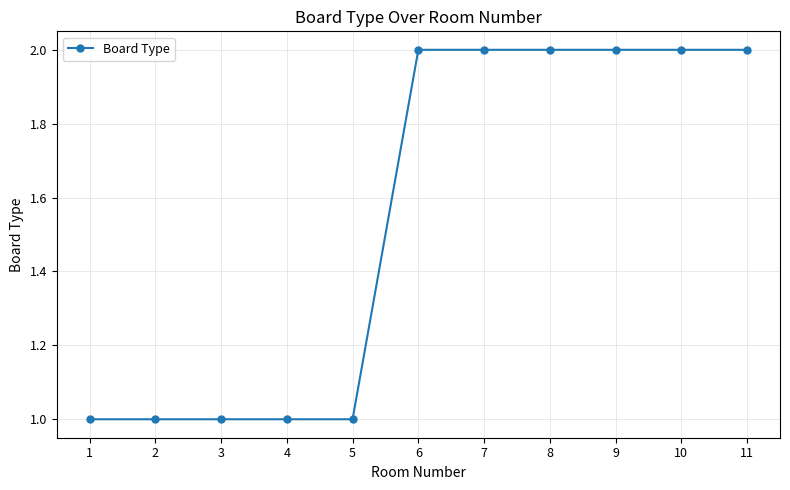

The value at 9 is 3. True or false?

False